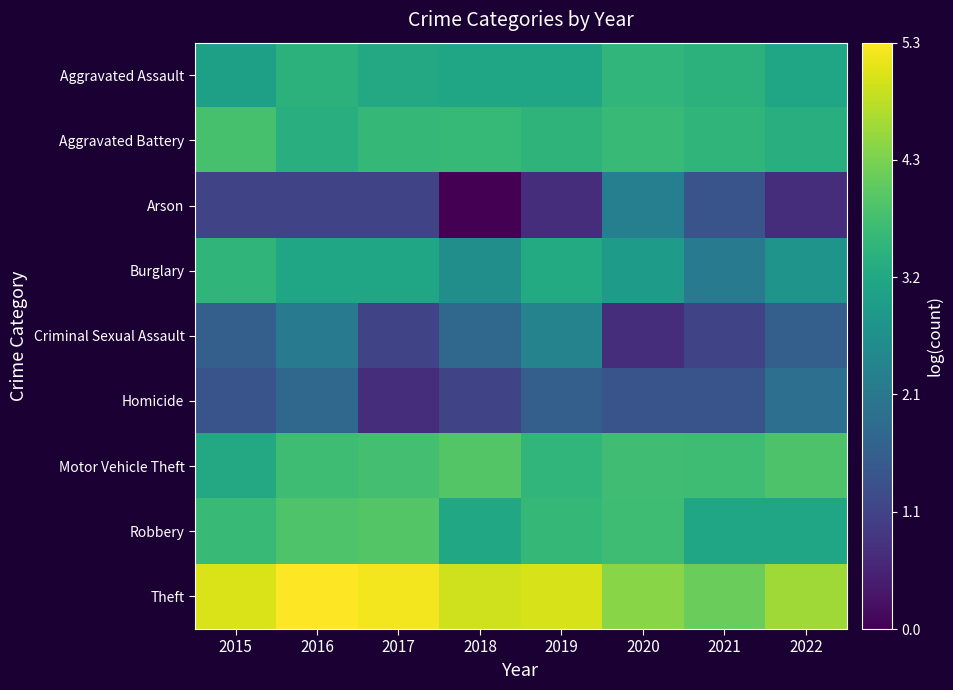

Which has a higher value, 2019 or 2016?

2016